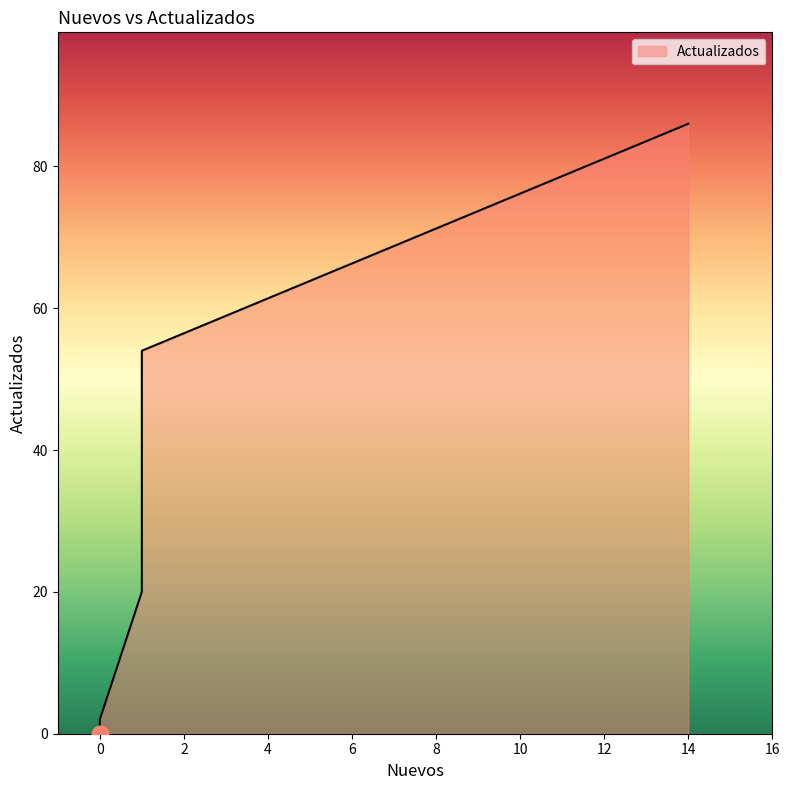

What is the difference between the maximum and second lowest values?

86